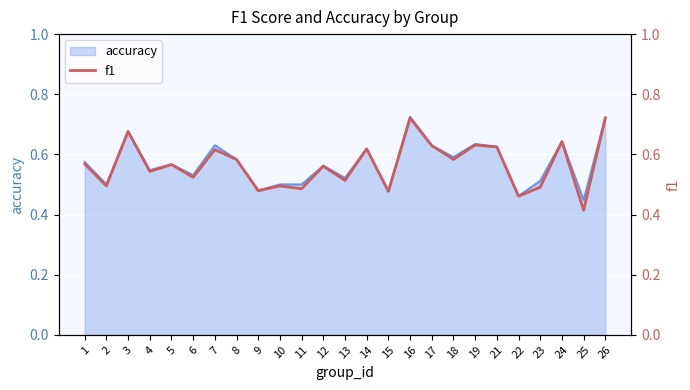

What is the sum of the values at 14 and 19?

1.2